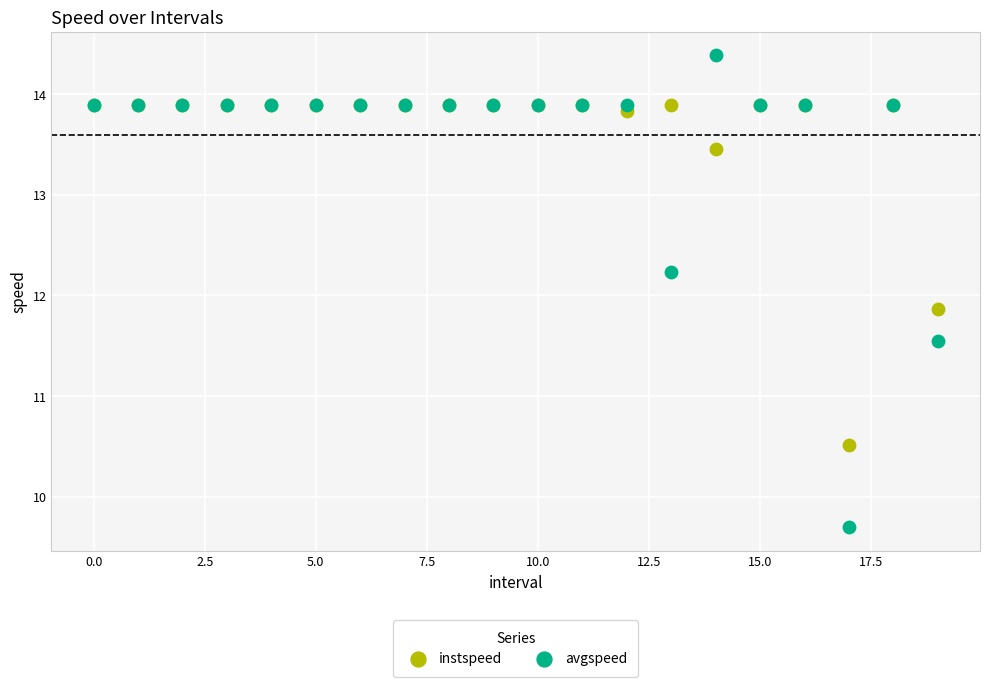

In the avgspeed series, what Y value is closest to 12?

12.2